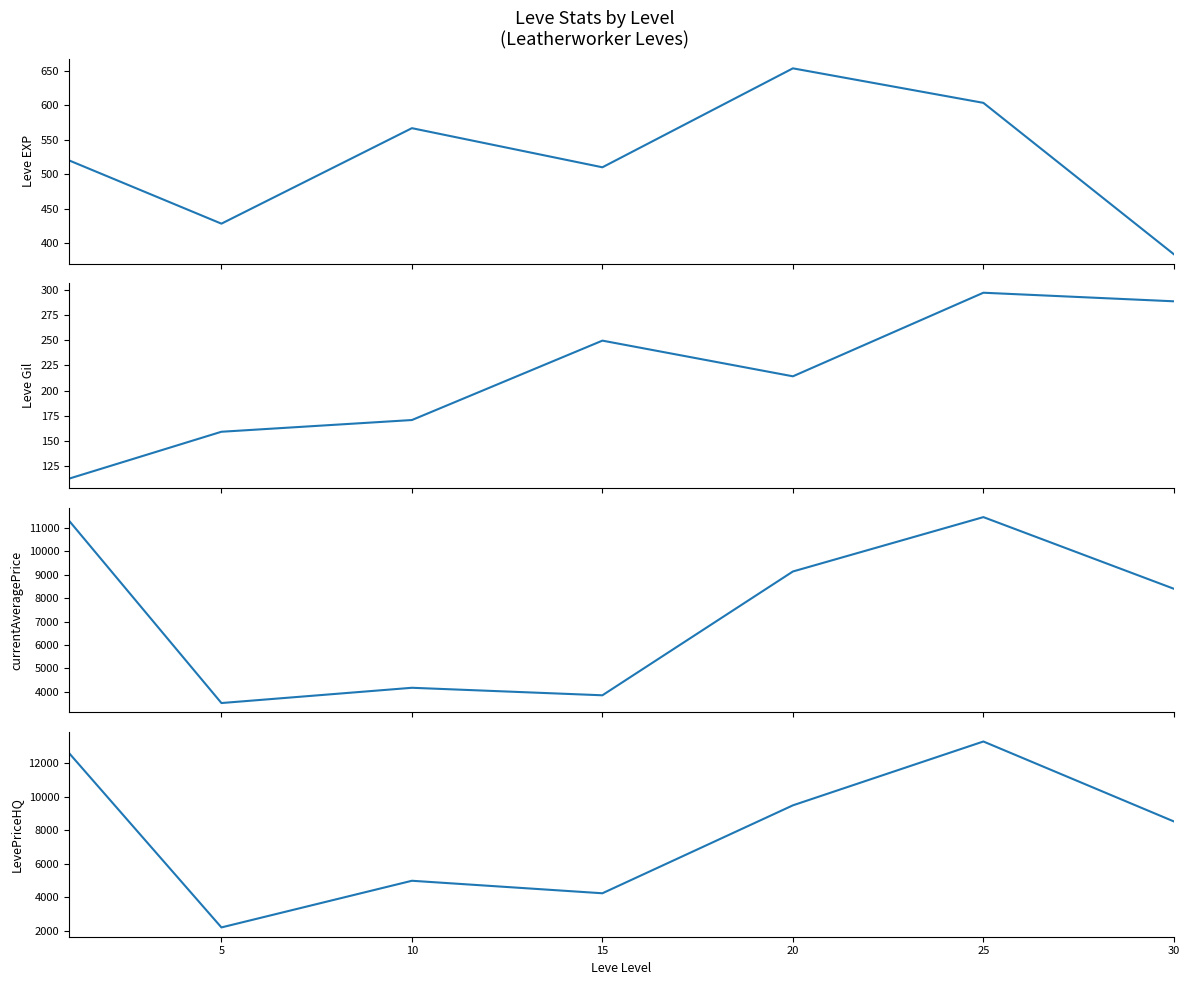

What is the value of the Leve Gil point at the 4th from the left?

249.7